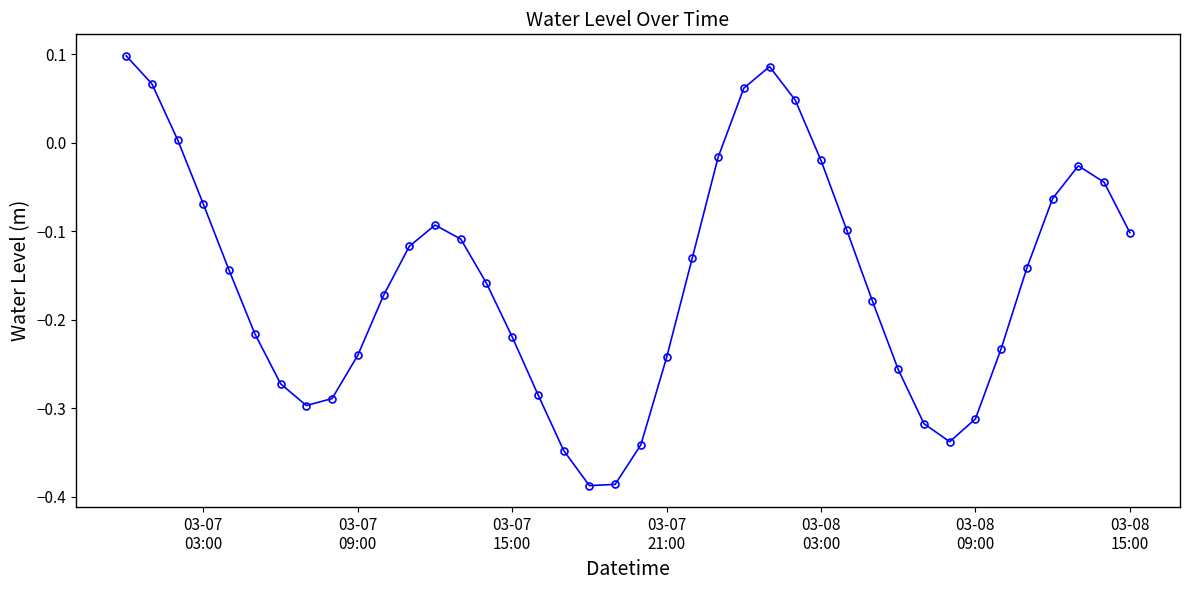

What is the difference between the maximum and minimum values?

0.5